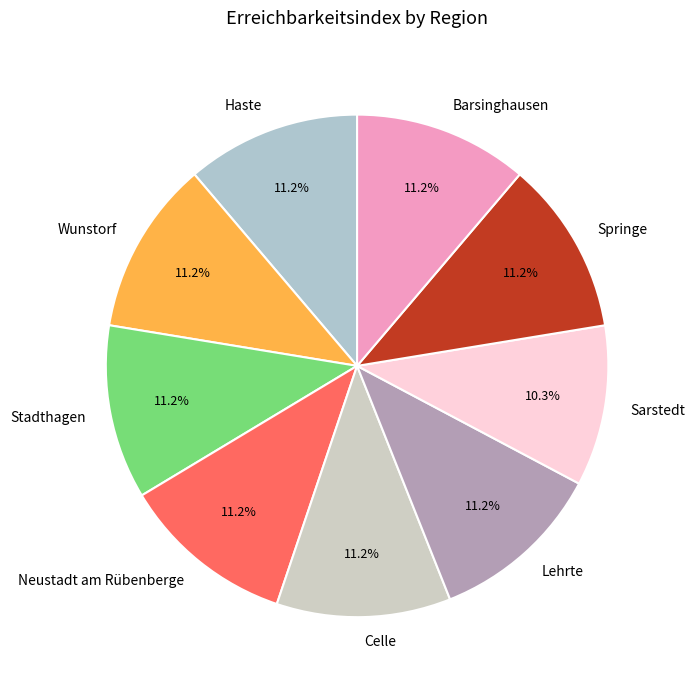

What percentage is the Celle slice, to the nearest percent?

11%